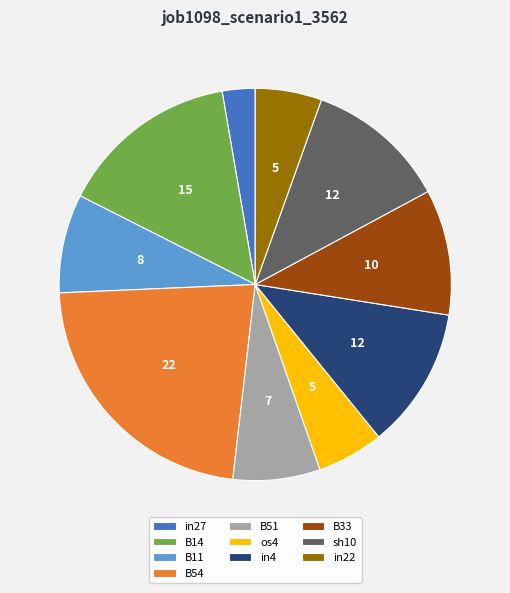

Between B33 and os4, which is larger?

B33